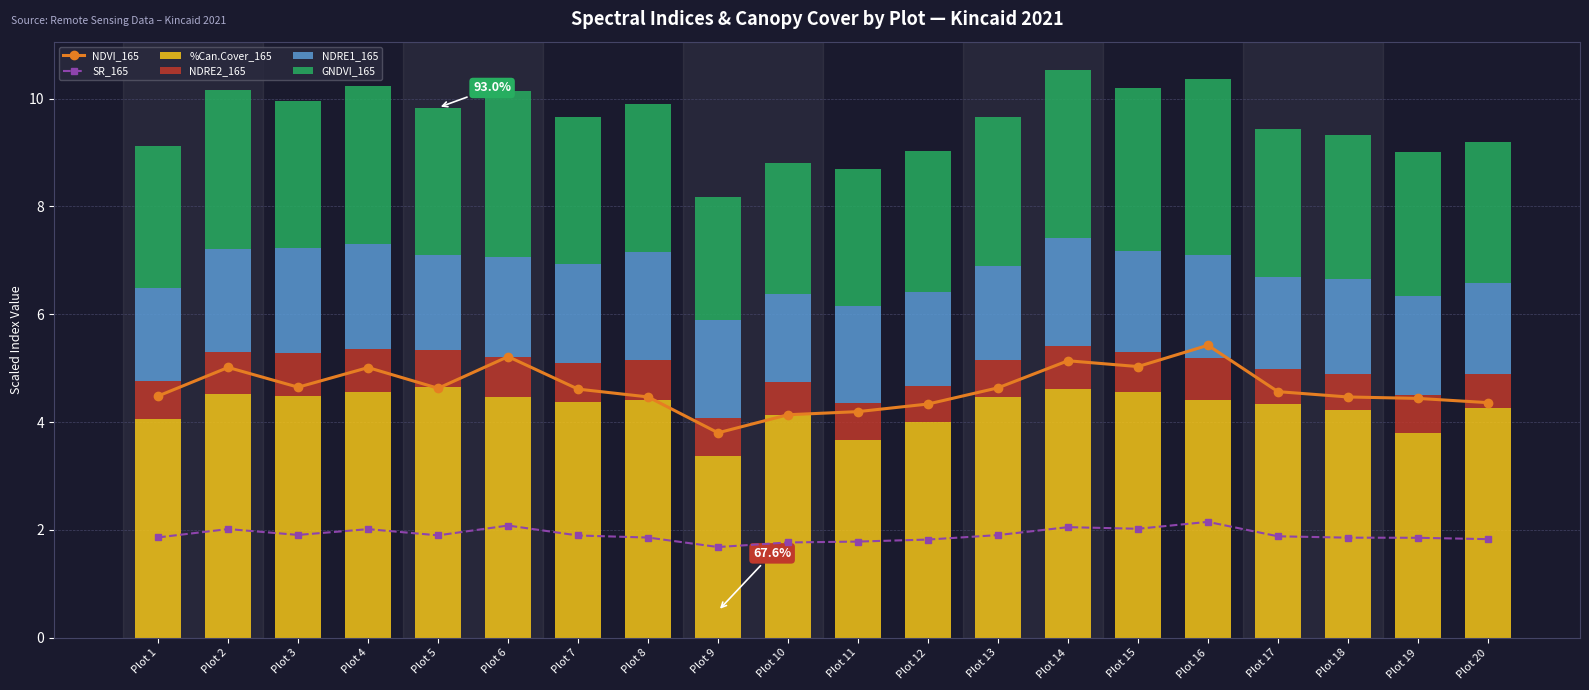

Which series changed the most between Plot 8 and Plot 18?

NDRE1_165